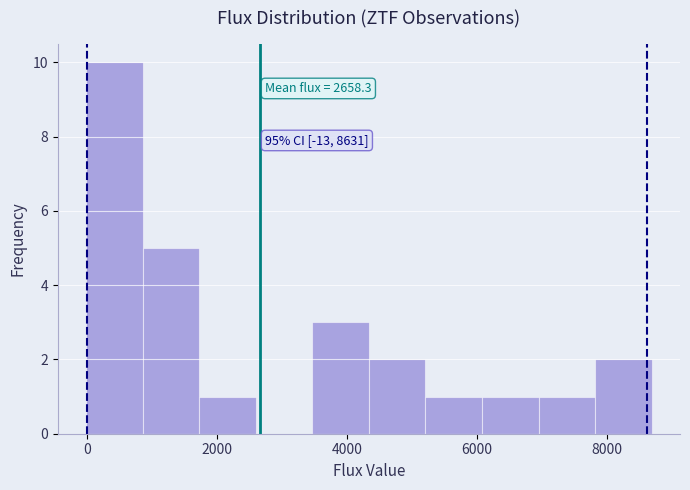

Which range on the x-axis has the tallest bar?

0 to 800